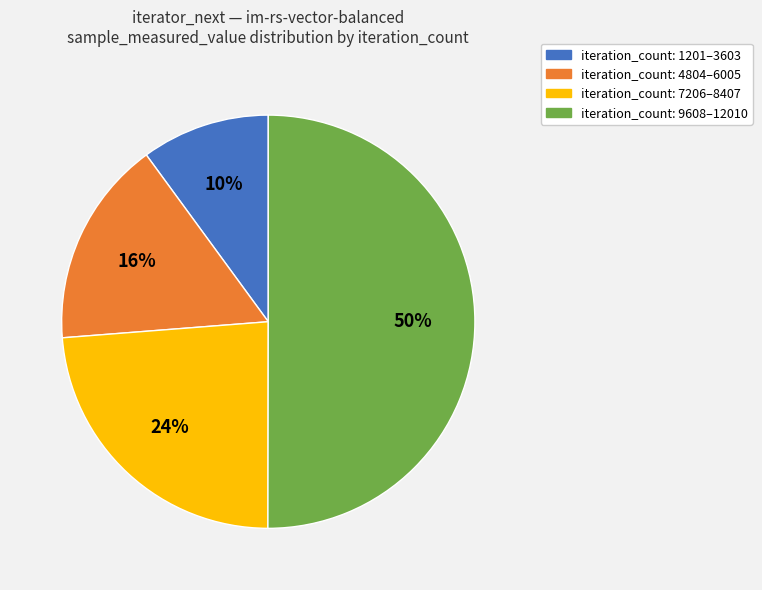

To the nearest percent, what is the difference between the largest and smallest slice percentages?

40%